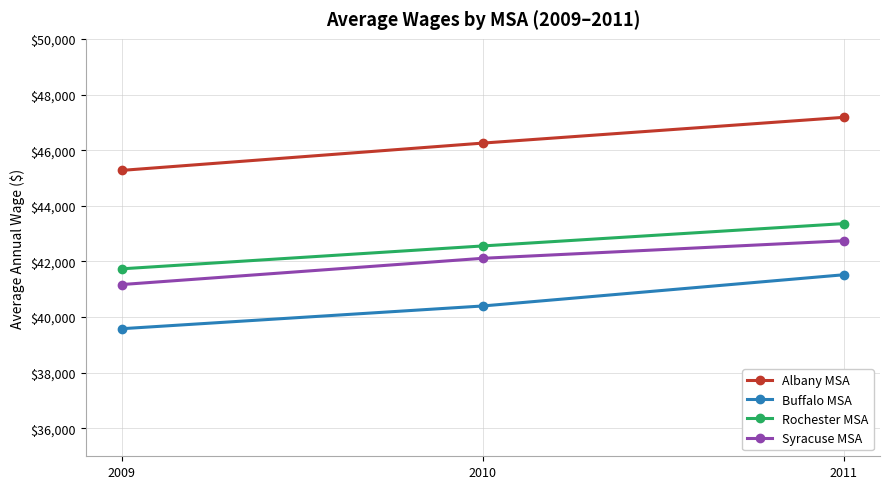

The Syracuse MSA series shows 42744 at 2011. True or false?

True